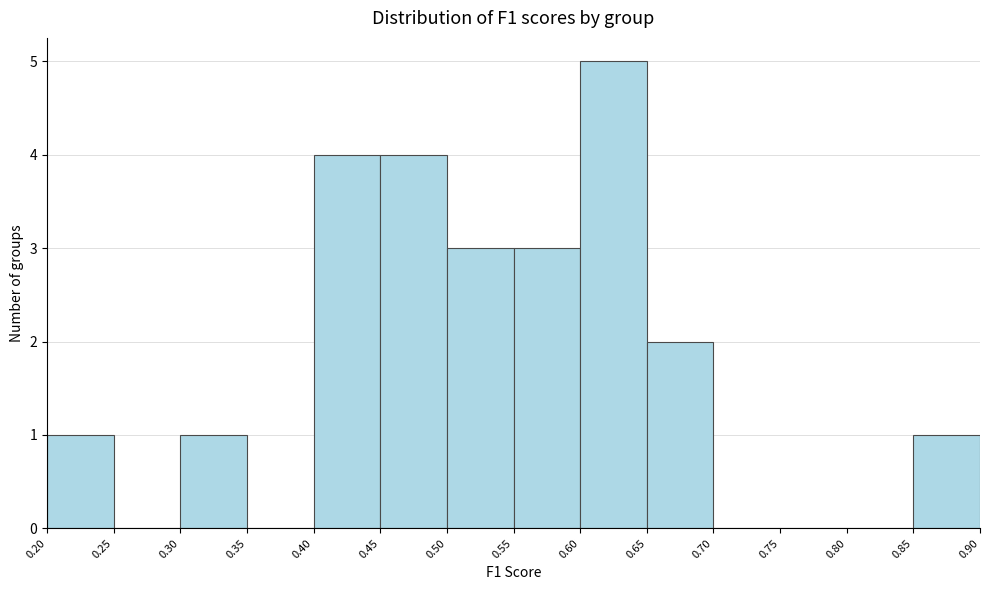

Reading left to right, transcribe this chart: for each bar, give the range it covers on the x-axis and its height. The values are not printed on the chart, so give them approximately, as read against the axis.

0.20 to 0.25: 1
0.25 to 0.30: 0
0.30 to 0.35: 1
0.35 to 0.40: 0
0.40 to 0.45: 4
0.45 to 0.50: 4
0.50 to 0.55: 3
0.55 to 0.60: 3
0.60 to 0.65: 5
0.65 to 0.70: 2
0.70 to 0.75: 0
0.75 to 0.80: 0
0.80 to 0.85: 0
0.85 to 0.90: 1